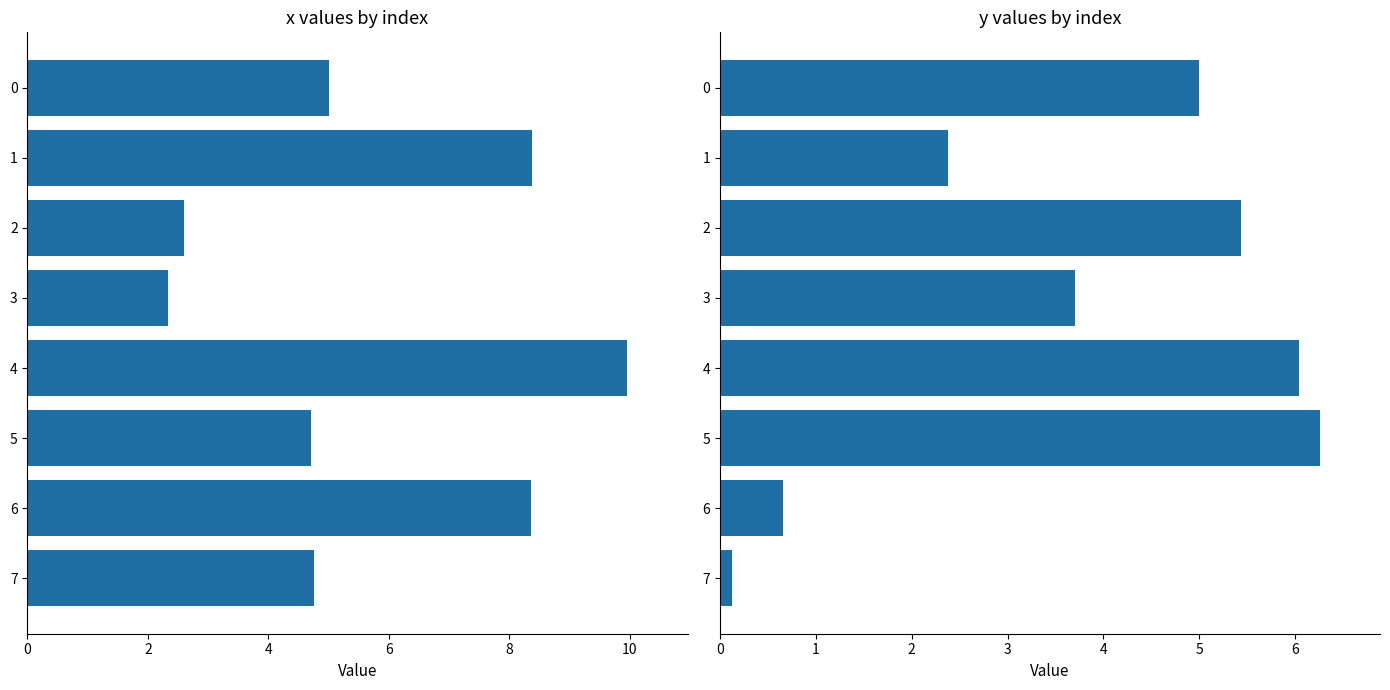

What is the label of the 6th bar from the right?

4